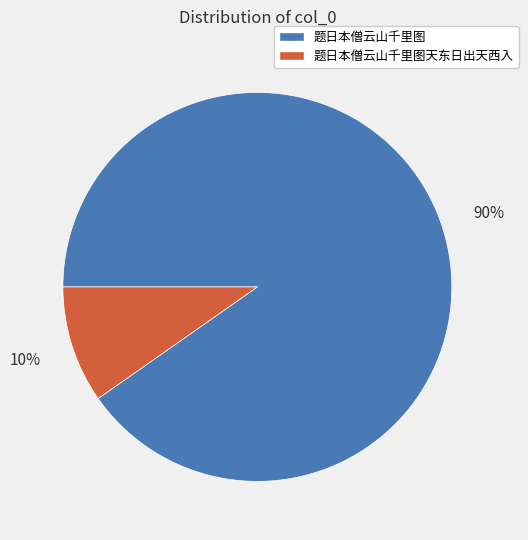

To the nearest percent, what is the combined percentage of 题日本僧云山千里图天东日出天西入 and 题日本僧云山千里图?

100%